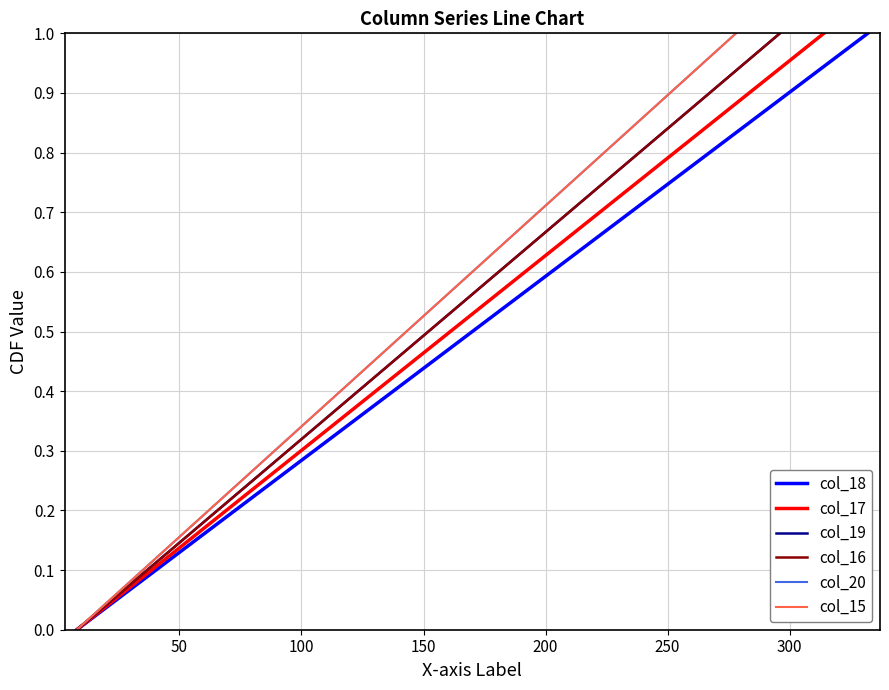

What is the maximum value for col_18?

1.0